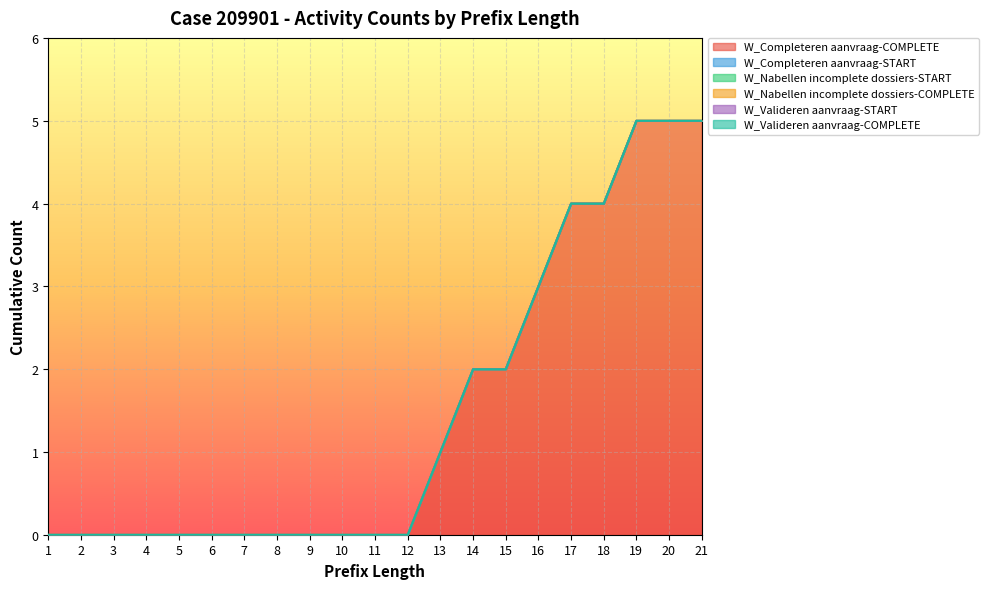

True or false: W_Completeren aanvraag-COMPLETE and W_Completeren aanvraag-START cross at least once.

False